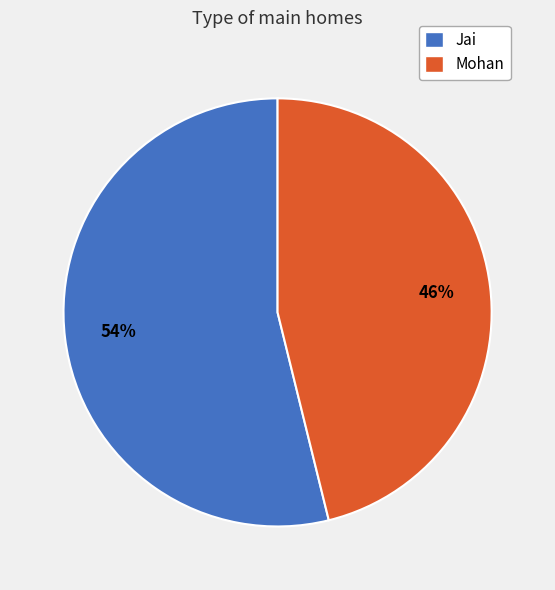

Which slice is the smallest?

Mohan